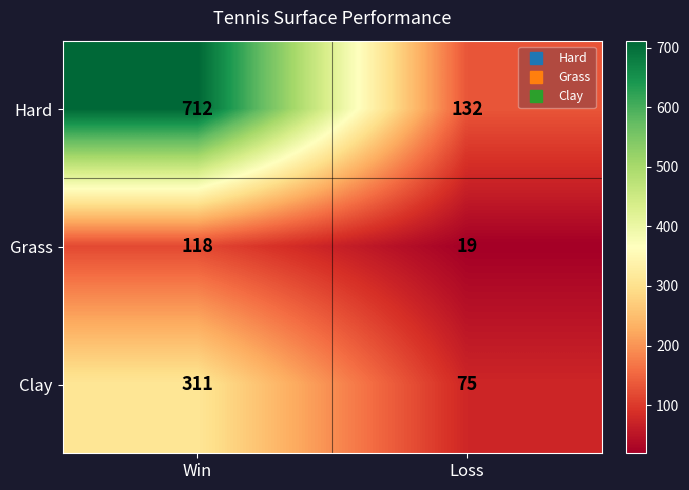

Which category has the highest value across all series?

Win